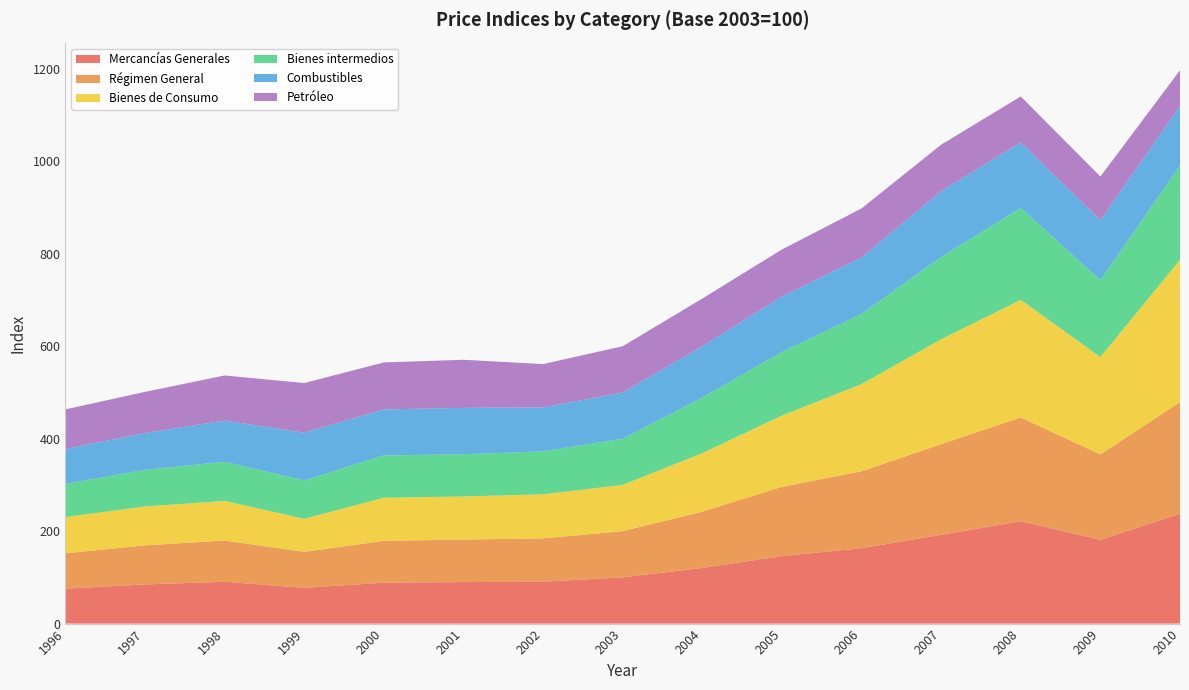

Reading right to left, what are all the values shown in this chart?

Mercancías Generales: 2010=237.8	2009=181.4	2008=221.4	2007=192.2	2006=163.0	2005=146.0	2004=120.4	2003=100.0	2002=90.8	2001=89.8	2000=88.5	1999=77.3	1998=90.5	1997=84.7	1996=75.7
Régimen General: 2010=241.5	2009=184.6	2008=224.5	2007=196.0	2006=166.4	2005=149.9	2004=121.8	2003=100.0	2002=93.5	2001=92.0	2000=90.5	1999=77.9	1998=89.2	1997=84.5	1996=76.4
Bienes de Consumo: 2010=307.9	2009=210.6	2008=254.5	2007=227.0	2006=188.7	2005=154.2	2004=126.6	2003=100.0	2002=95.5	2001=93.2	2000=93.3	1999=71.5	1998=85.7	1997=84.2	1996=78.4
Bienes intermedios: 2010=203.9	2009=166.5	2008=198.8	2007=177.9	2006=151.9	2005=137.7	2004=120.1	2003=100.0	2002=92.8	2001=91.3	2000=91.5	1999=83.0	1998=84.7	1997=79.3	1996=71.7
Combustibles: 2010=128.9	2009=129.3	2008=141.7	2007=142.6	2006=122.2	2005=119.9	2004=111.3	2003=100.0	2002=95.1	2001=100.4	2000=99.5	1999=103.3	1998=89.1	1997=79.6	1996=75.7
Petróleo: 2010=77.0	2009=94.7	2008=99.5	2007=100.4	2006=105.9	2005=101.6	2004=103.0	2003=100.0	2002=93.7	2001=104.0	2000=101.7	1999=107.4	1998=97.6	1997=89.0	1996=85.5